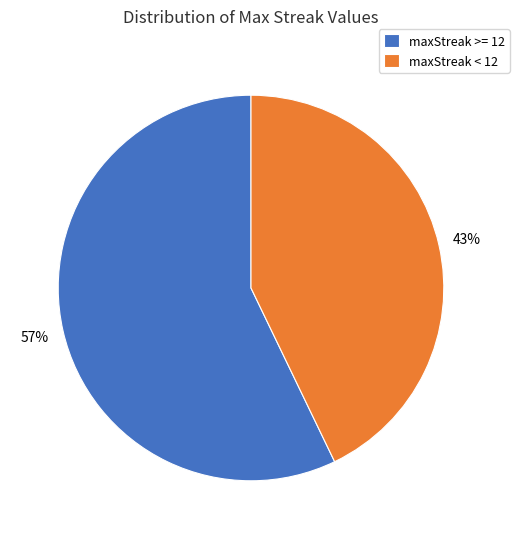

Approximately how many times larger is the value at maxStreak >= 12 compared to maxStreak < 12?

1.3